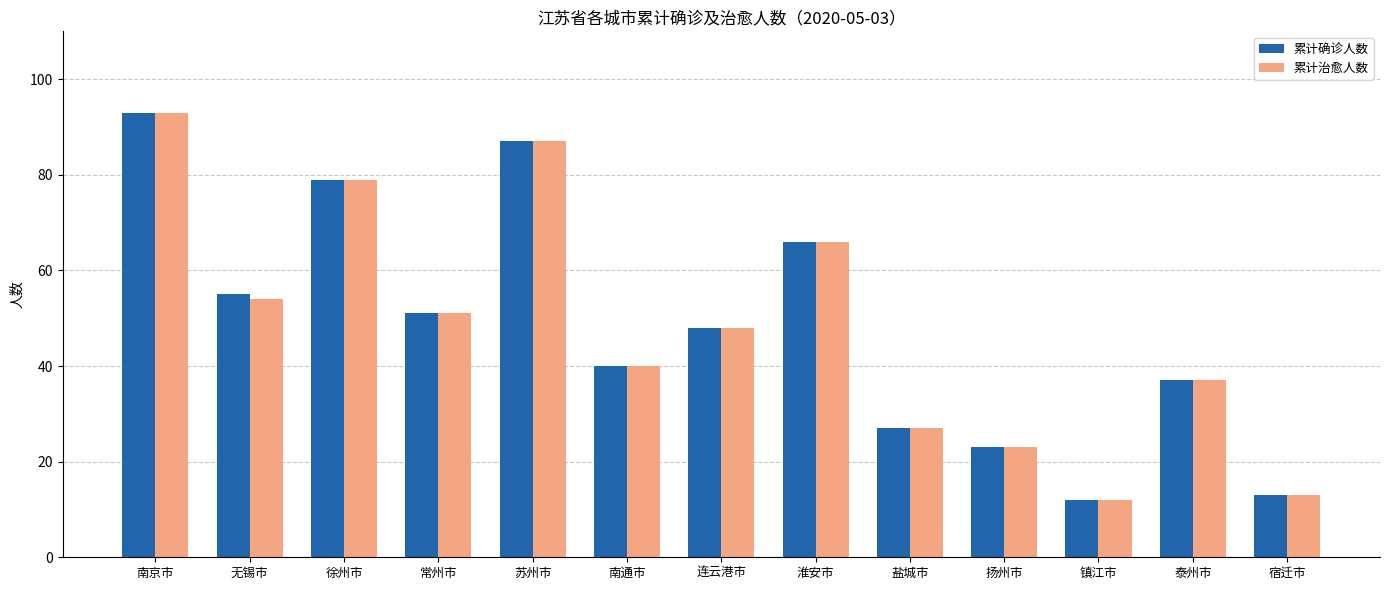

Between 无锡市 and 泰州市, which series saw the biggest shift?

累计确诊人数